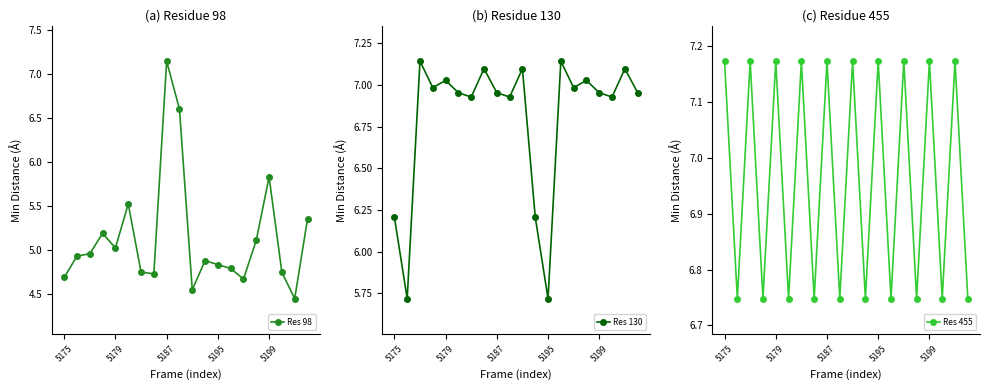

Is it true that Res 130 equals 10.4 at 19?

False